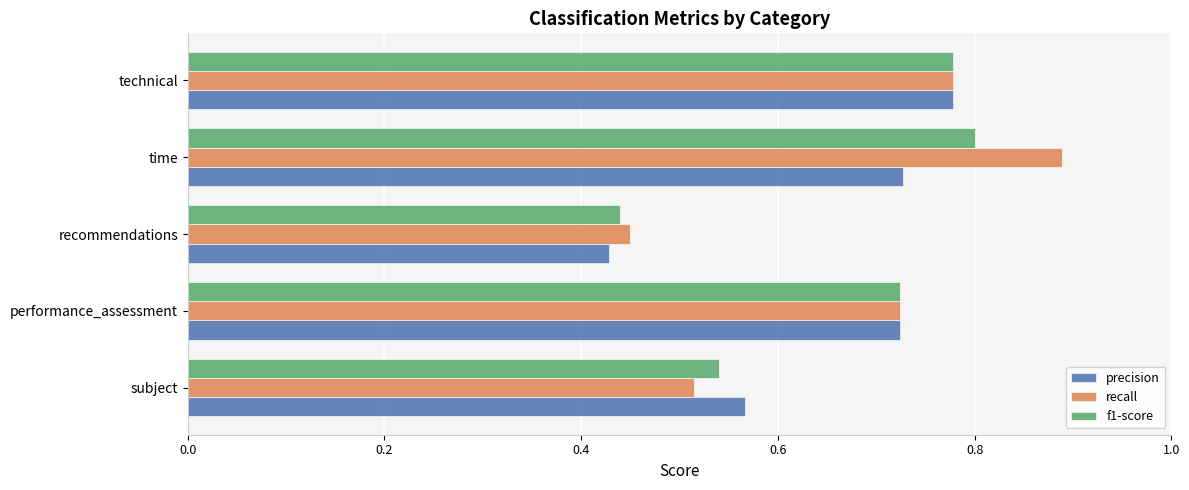

What is the difference between the second highest and second lowest values in the precision series?

0.2